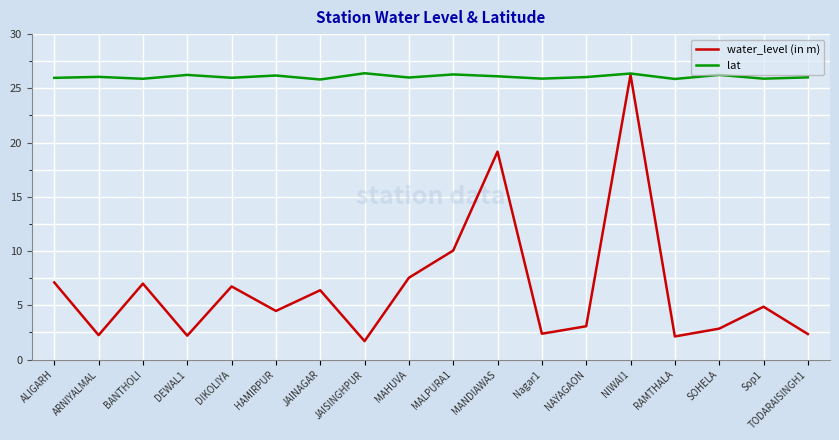

List the series in order of their overall mean, highest first.

lat, water_level (in m)